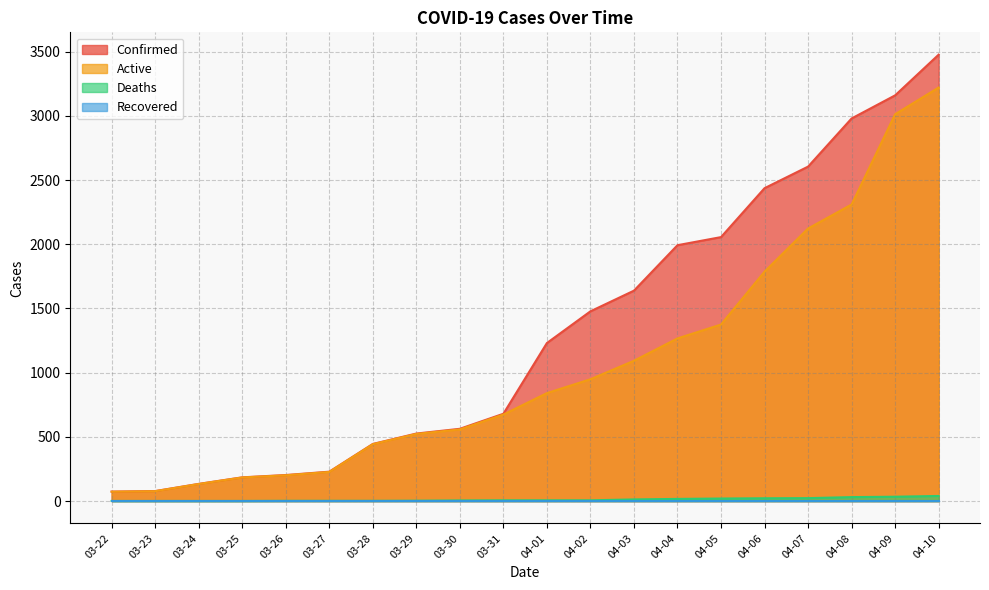

What is the maximum value shown in the chart?

3477